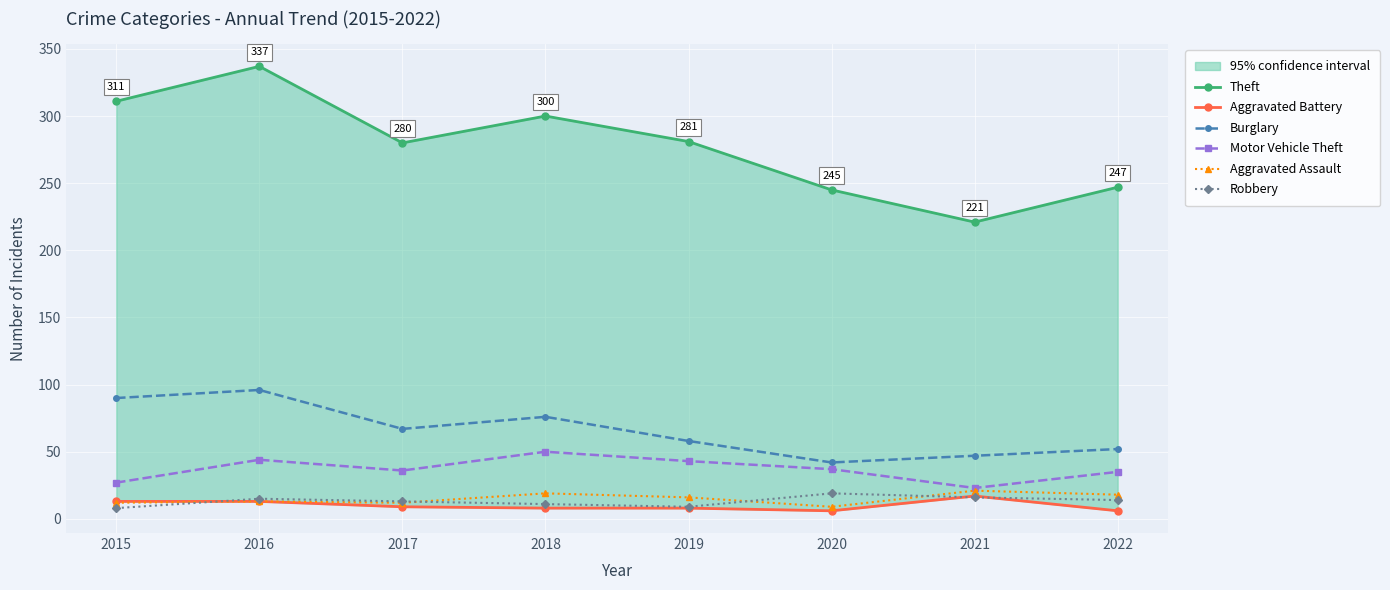

True or false: Burglary has a value of 77 at 2021.

False